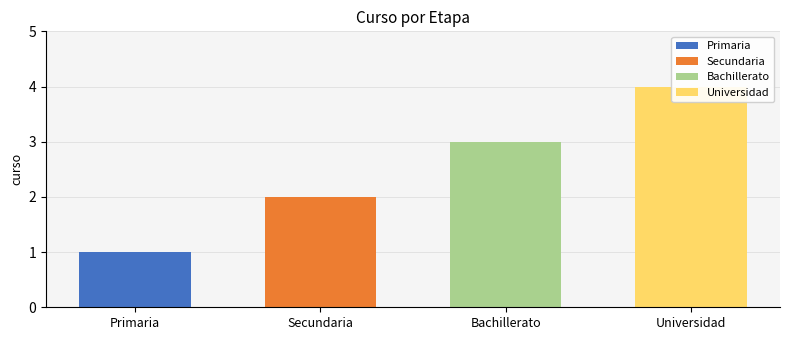

What is the difference between the maximum and minimum values?

3